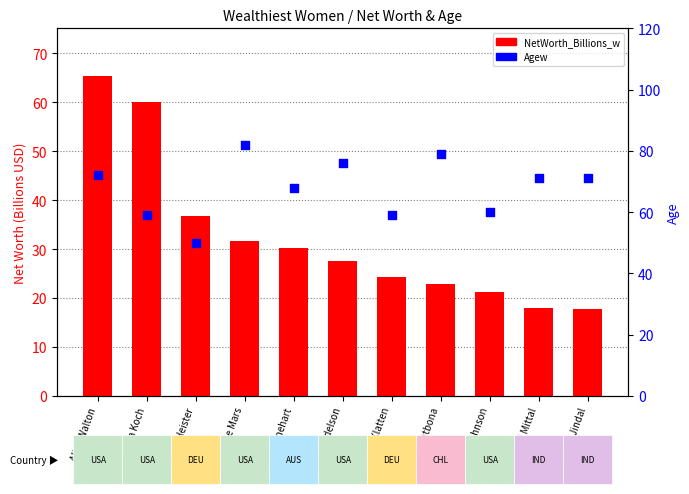

What is the total value across all series at Alice Walton?

137.3